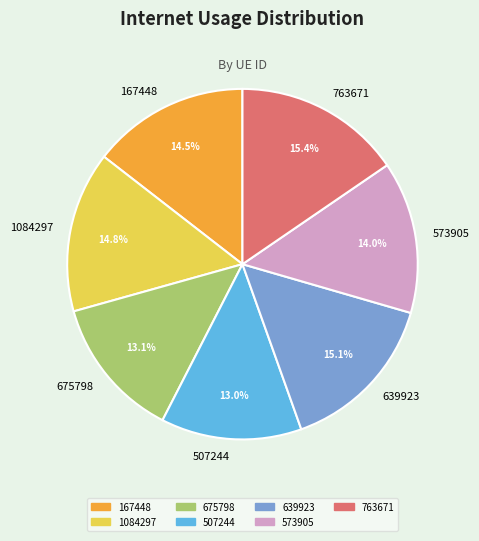

To the nearest percent, what percentage of the pie is 639923?

15%